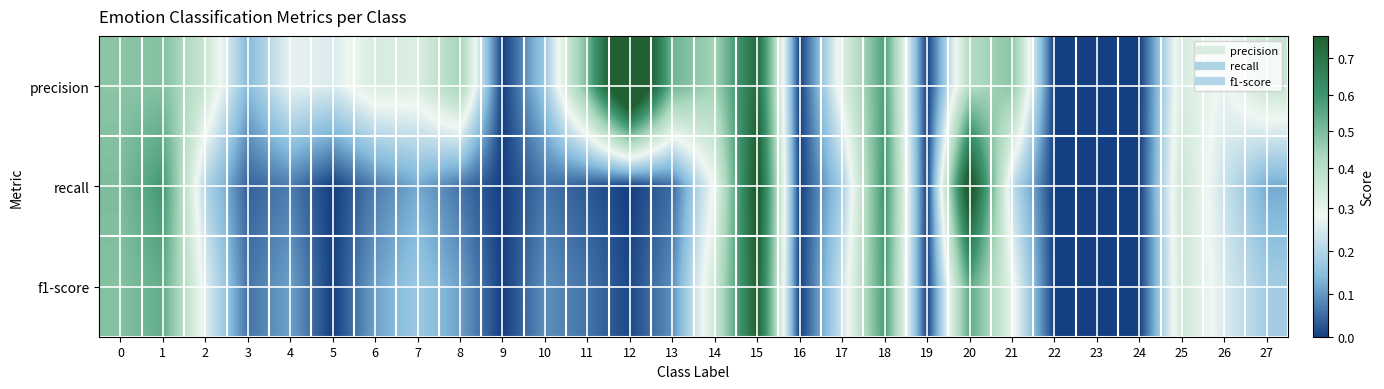

Which series changed the most between 6 and 9?

precision